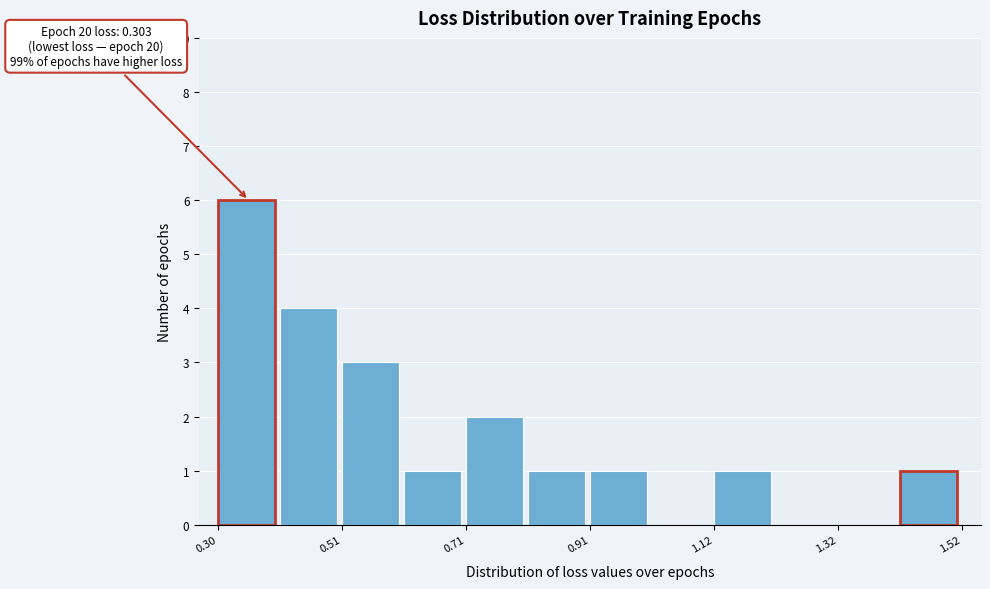

Around what value on the x-axis is the tallest bar? Give the approximate position of its centre, as read against the axis.

0.35